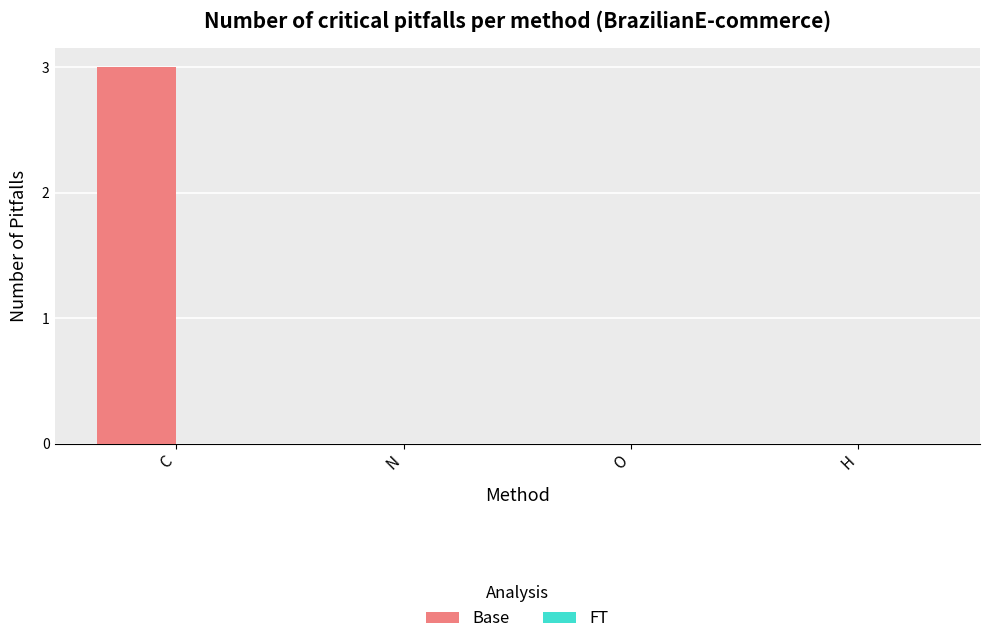

The value at H is 0. True or false?

True